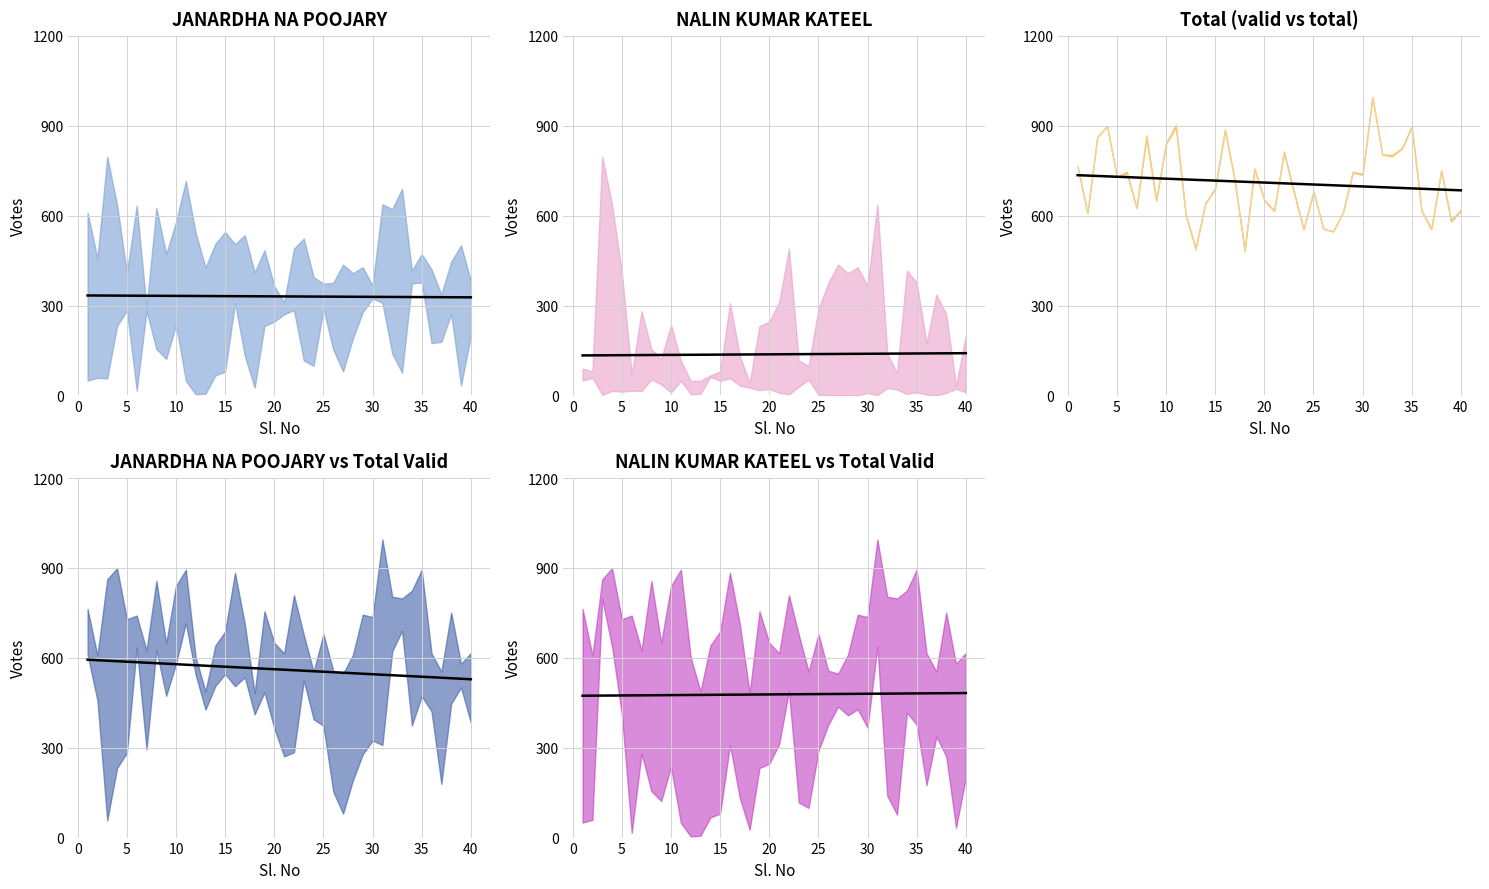

At how many categories does at least one series exceed 281?

40